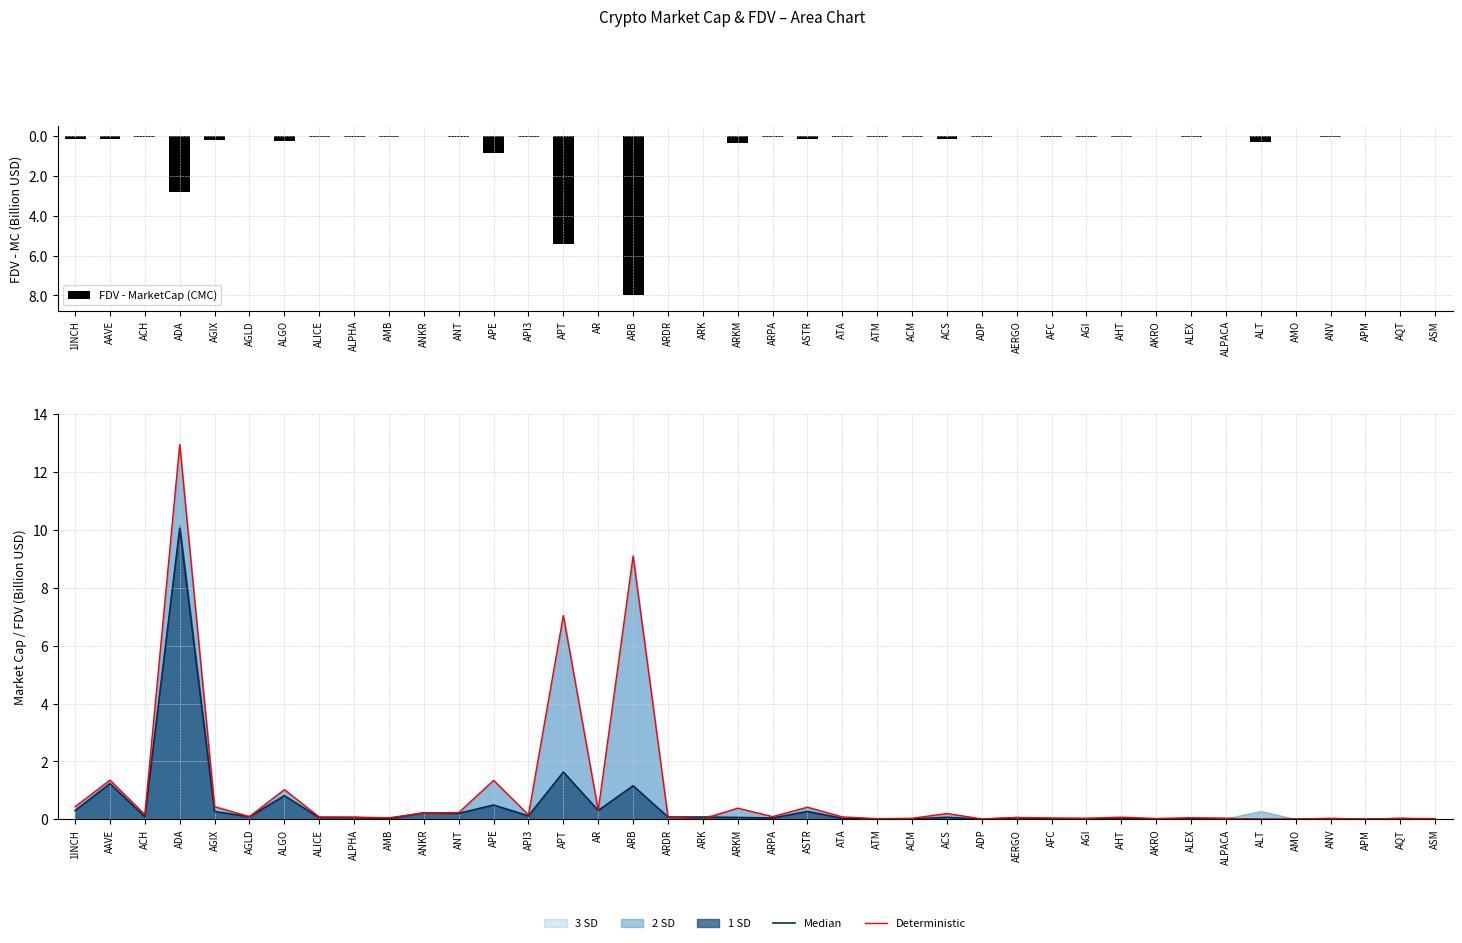

What is the difference between the highest and lowest values at APT?

12.5